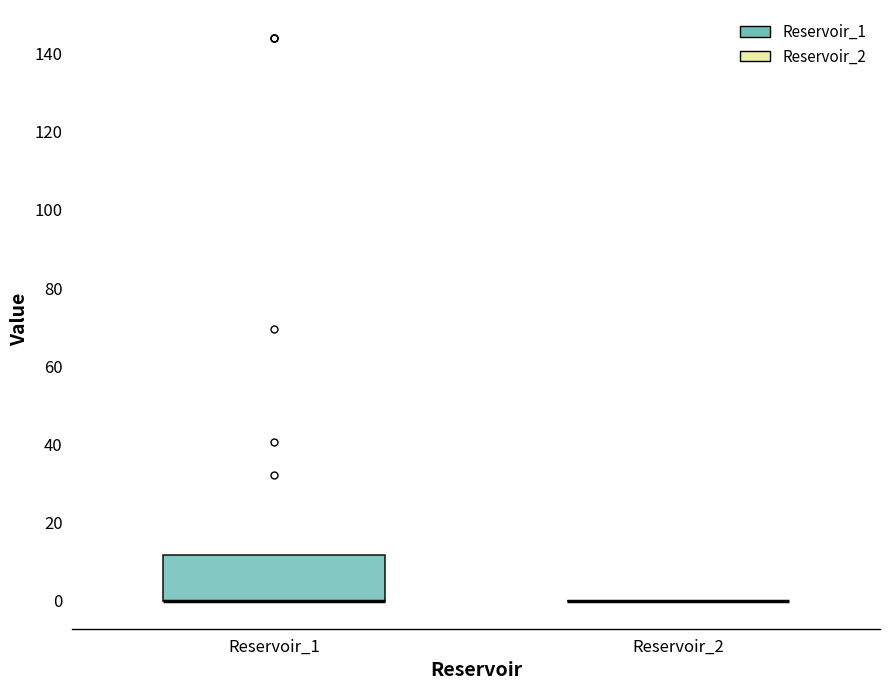

Reading left to right, transcribe this box plot: for each box, give where its median line is, the range the box spans, and where its two whiskers end, as read against the y-axis. The values are not printed on the chart, so give them approximately, as read against the axis.

Reservoir_1: median 0 (drawn on the box's lower edge), box 0 to 12, whiskers 0 to 12
Reservoir_2: box collapsed to a line at 0, whiskers 0 to 0